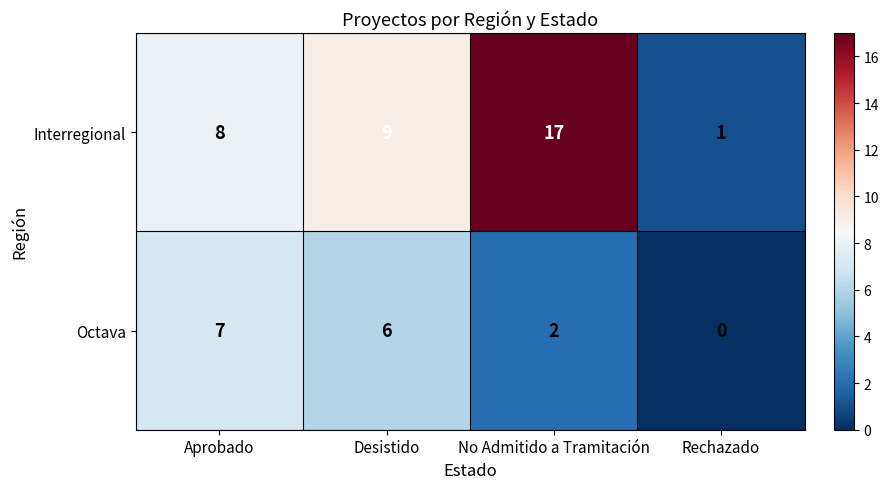

Which series has the largest total across all categories?

Interregional